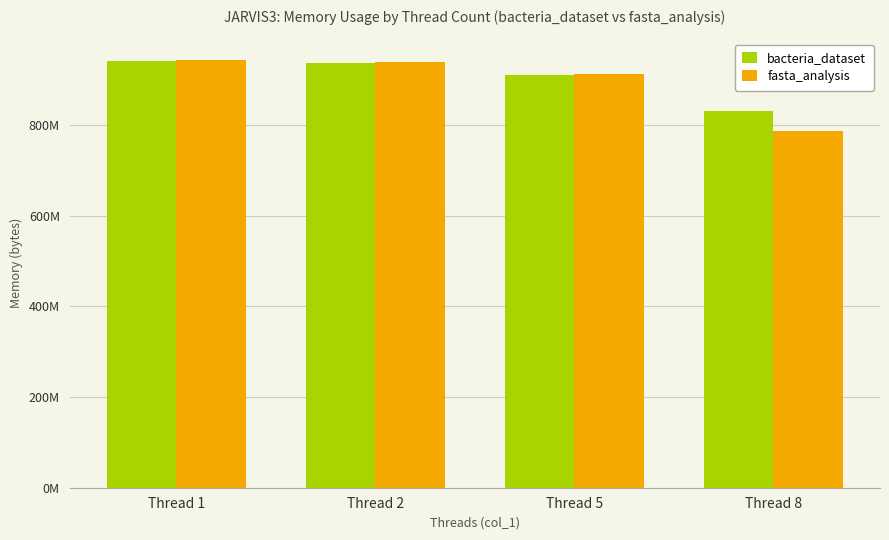

At how many categories does at least one series exceed 894384632?

3